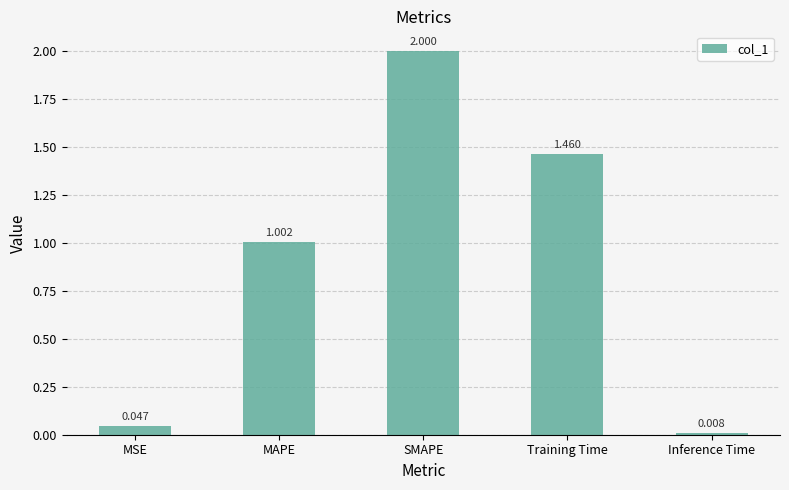

How many bars are there in total?

5